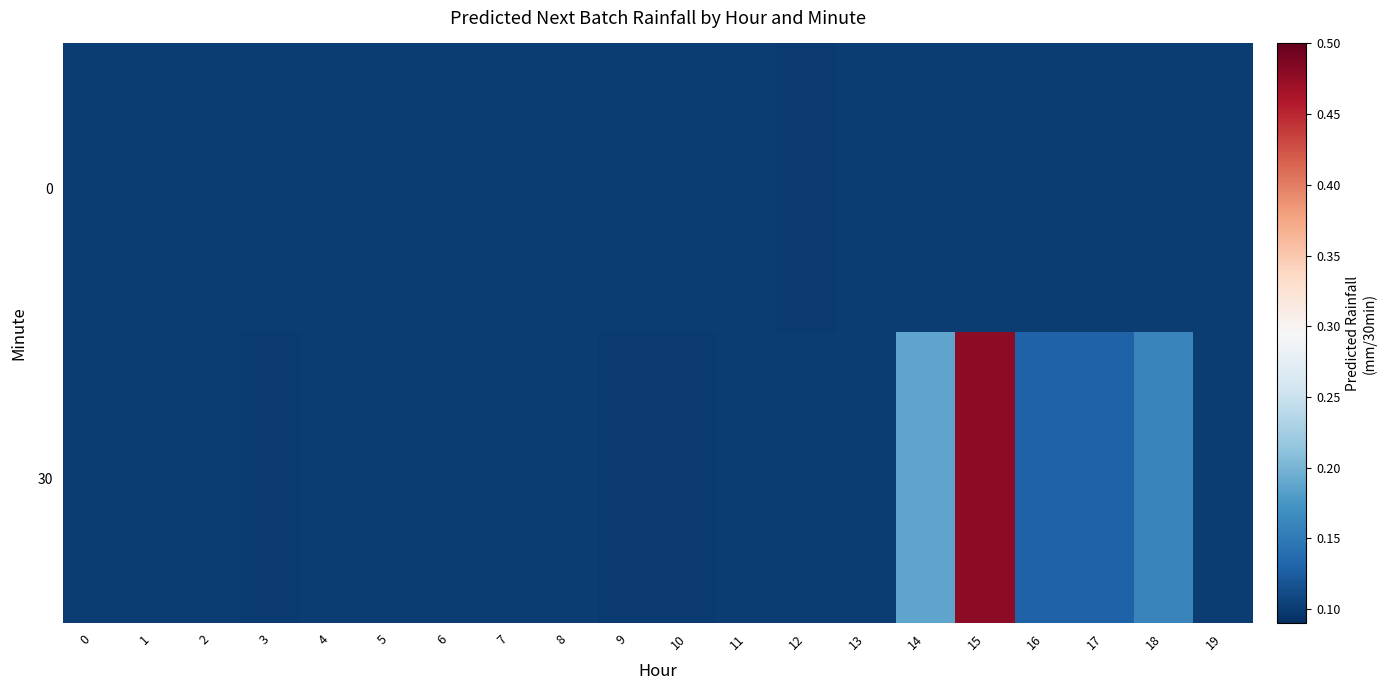

At which category is the sum across all series the highest?

15